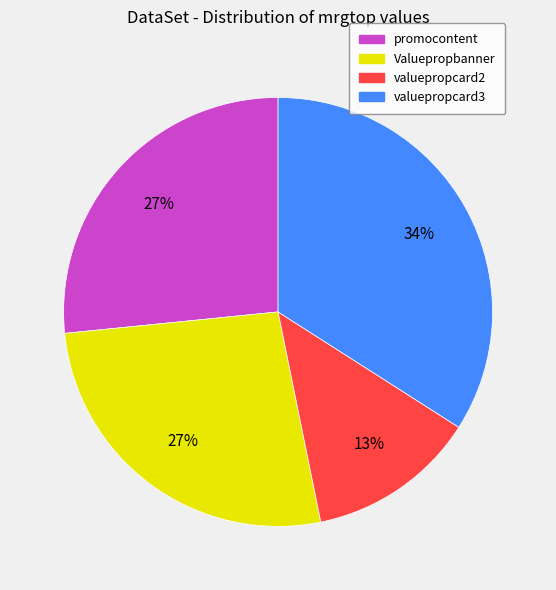

Is it true that valuepropcard3 is 34% of the pie?

True